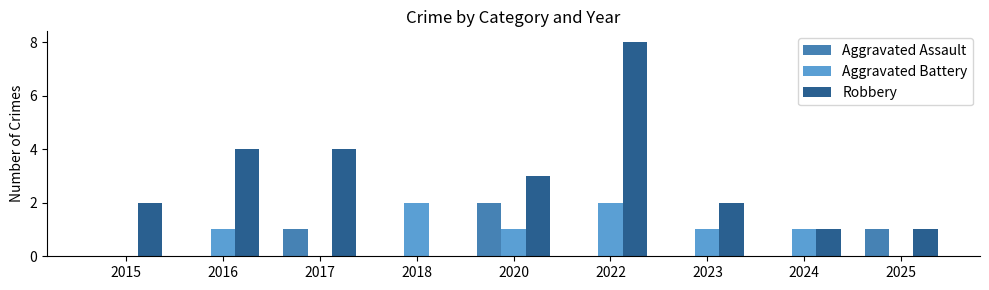

Is the value of Aggravated Assault at 2017 greater than the value of Aggravated Battery at 2022?

No